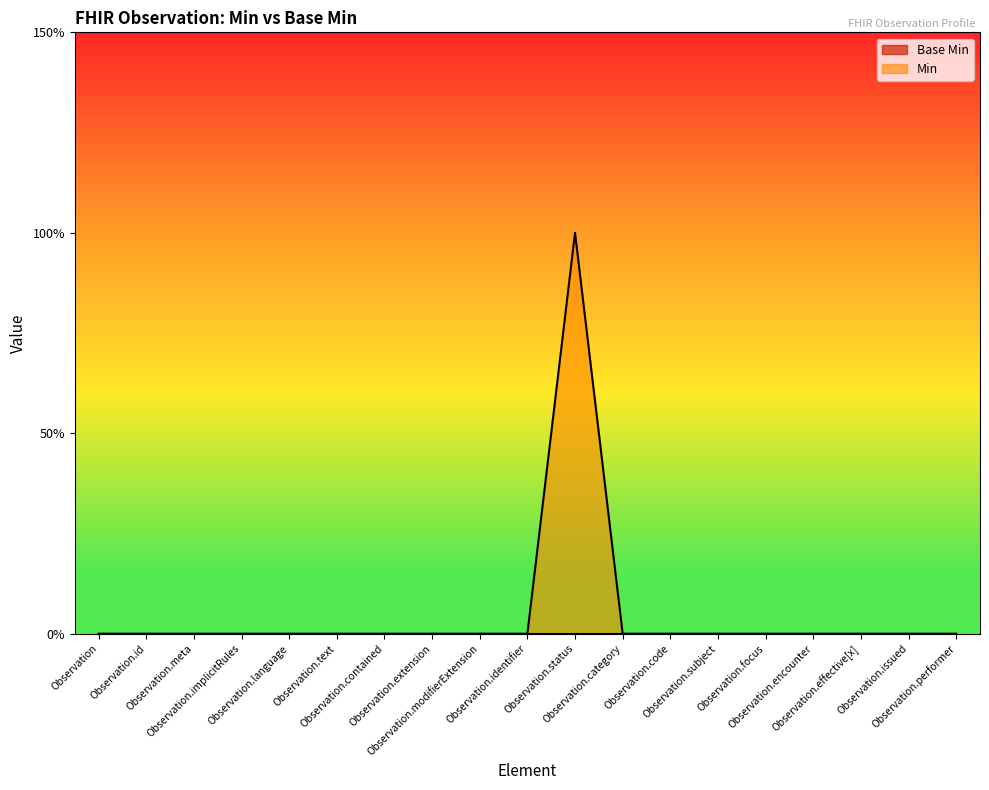

Which label corresponds to the largest value in the chart?

Observation.status